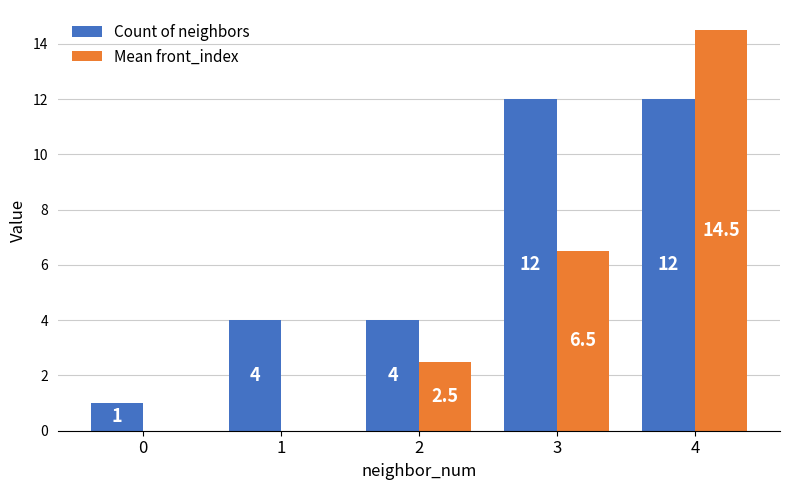

True or false: Count of neighbors has a value of 4.0 at 2.

True